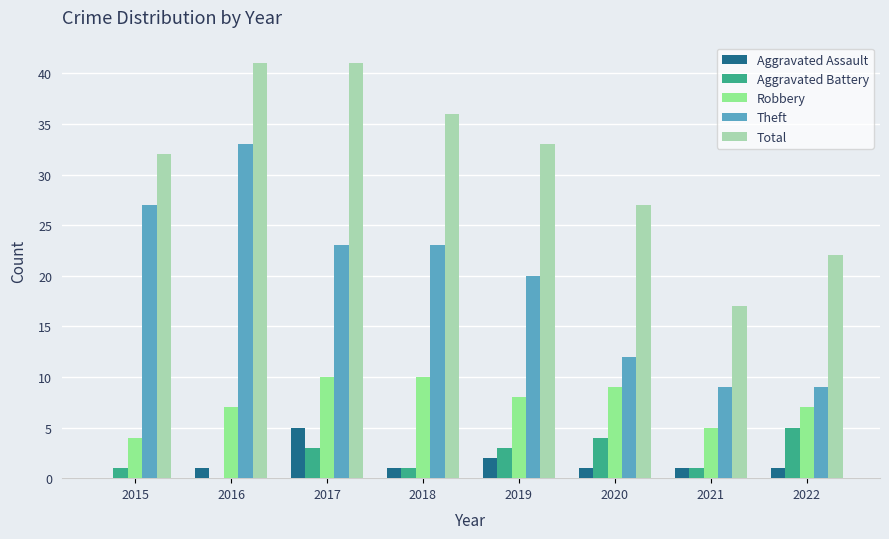

Which category has the highest value in the Theft series?

2016